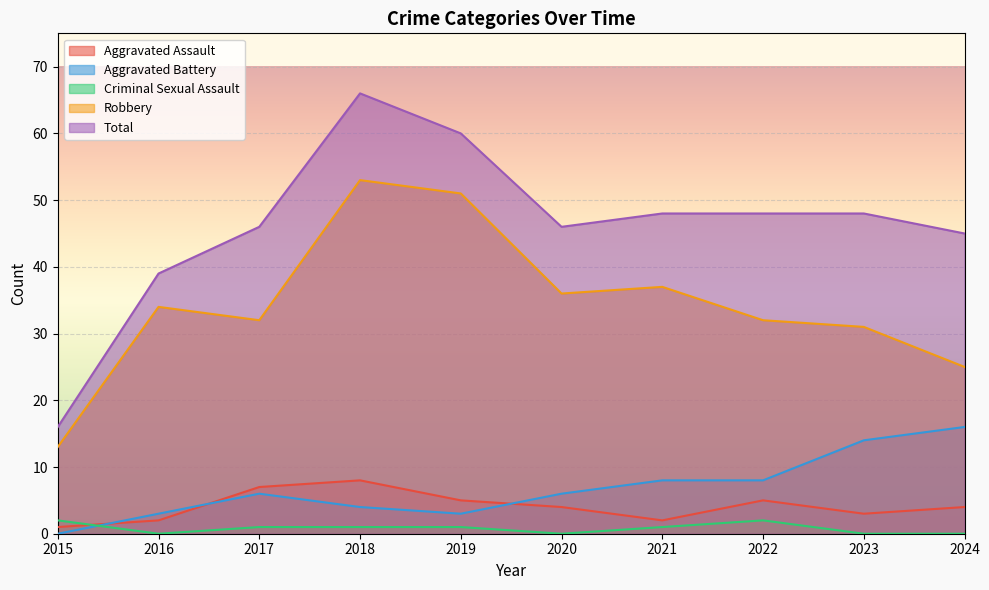

How many intersections are there between Criminal Sexual Assault and Aggravated Assault?

1